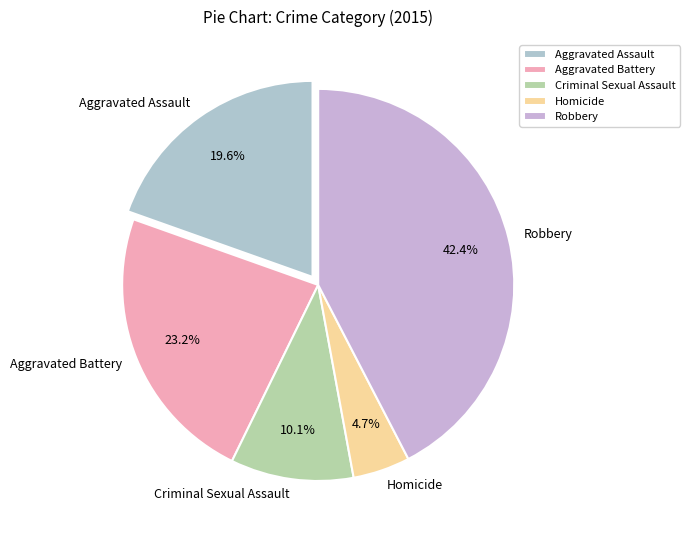

To the nearest percent, what percentage of the pie is Aggravated Assault?

20%